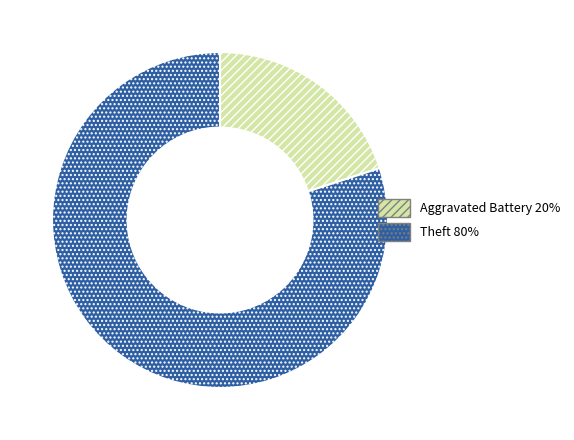

Is there any slice that represents more than half of the pie?

Yes